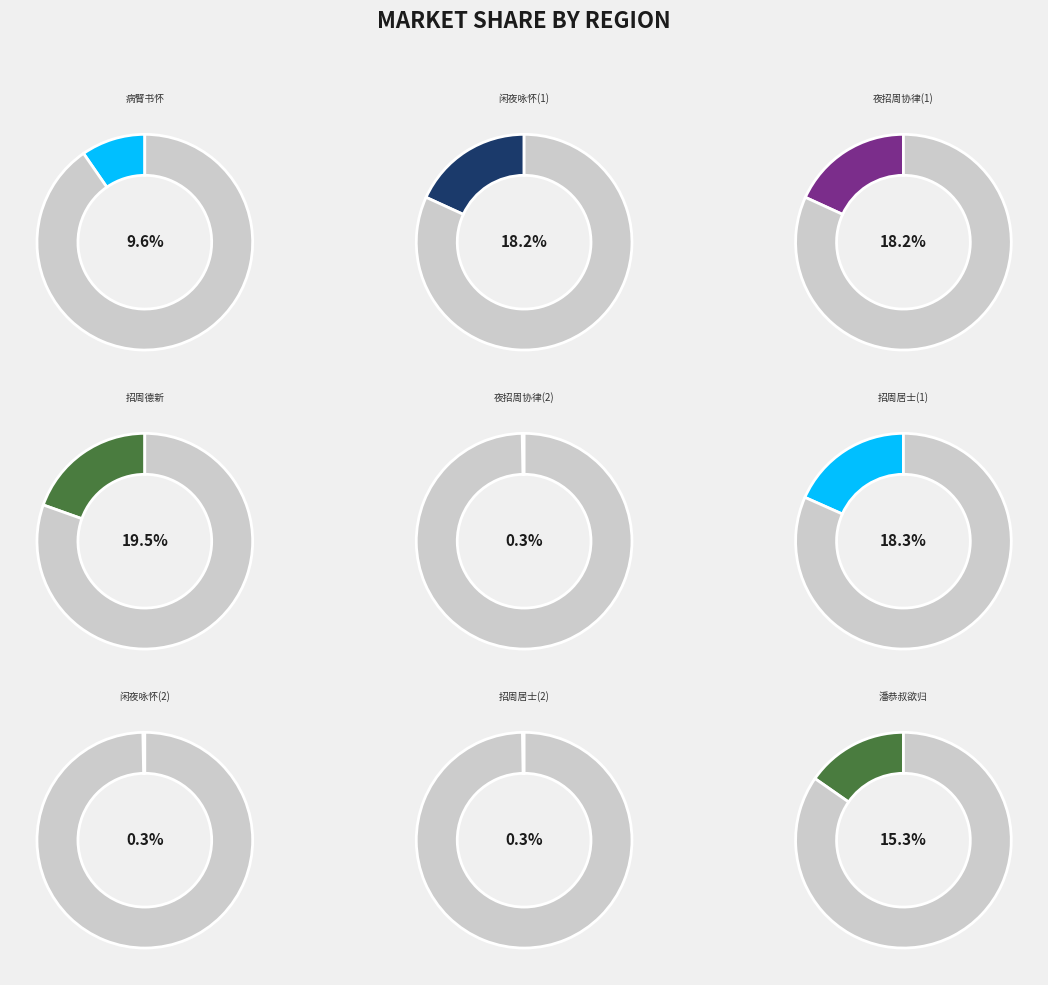

How many segments does this pie chart have?

9